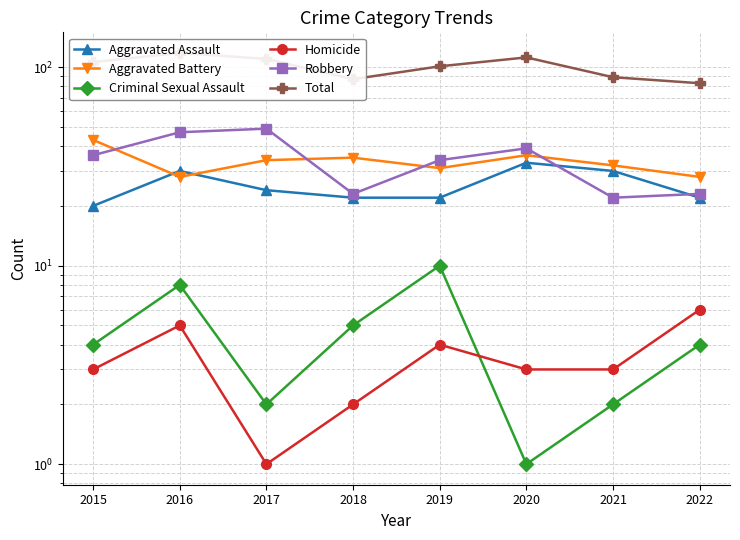

Which series has the largest range (max minus min)?

Total